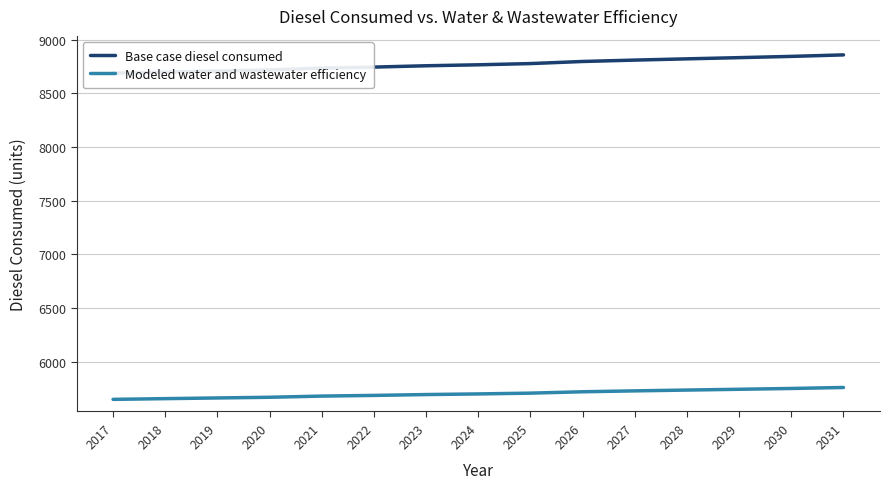

What is the average value of the Base case diesel consumed series?

8771.0